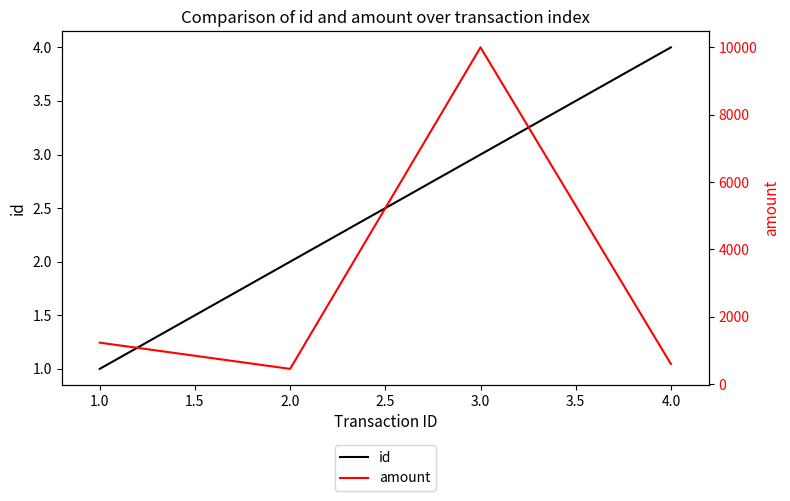

Rank the categories by id value from highest to lowest.

4.0, 3.0, 2.0, 1.0